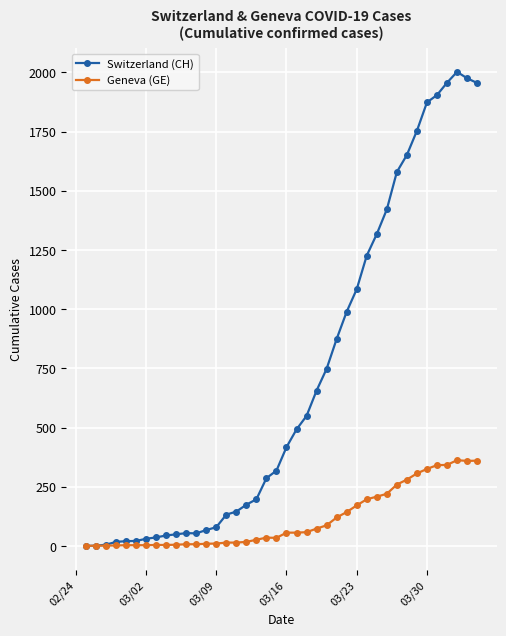

List the series in order of their overall mean, lowest first.

Geneva (GE), Switzerland (CH)